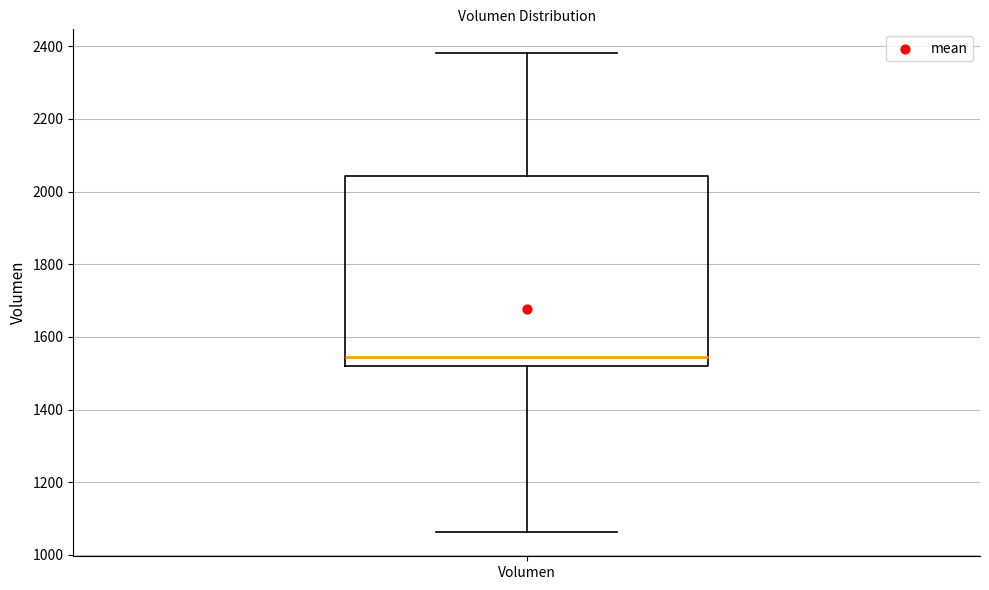

Read this box plot against the y-axis: the position of the median line, the range covered by the box, and the ends of both whiskers. The values are not printed on the chart, so give them approximately, as read against the axis.

median 1540, box 1520 to 2040, whiskers 1060 to 2380